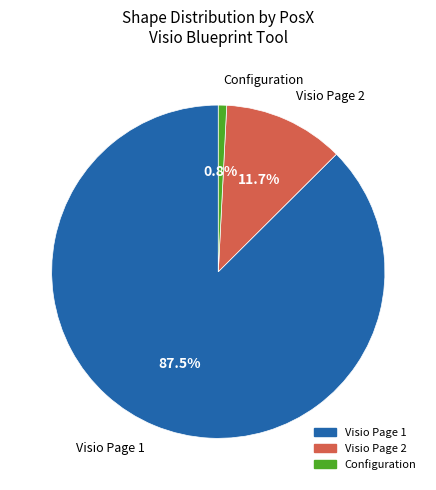

Is there any slice that represents more than half of the pie?

Yes